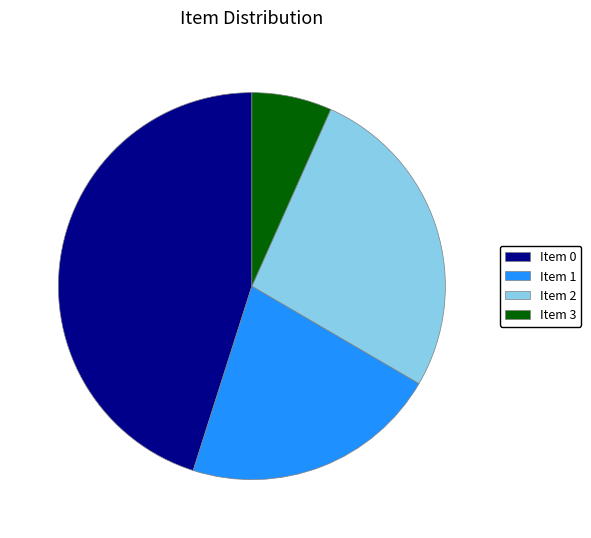

How many slices are in this pie chart?

4